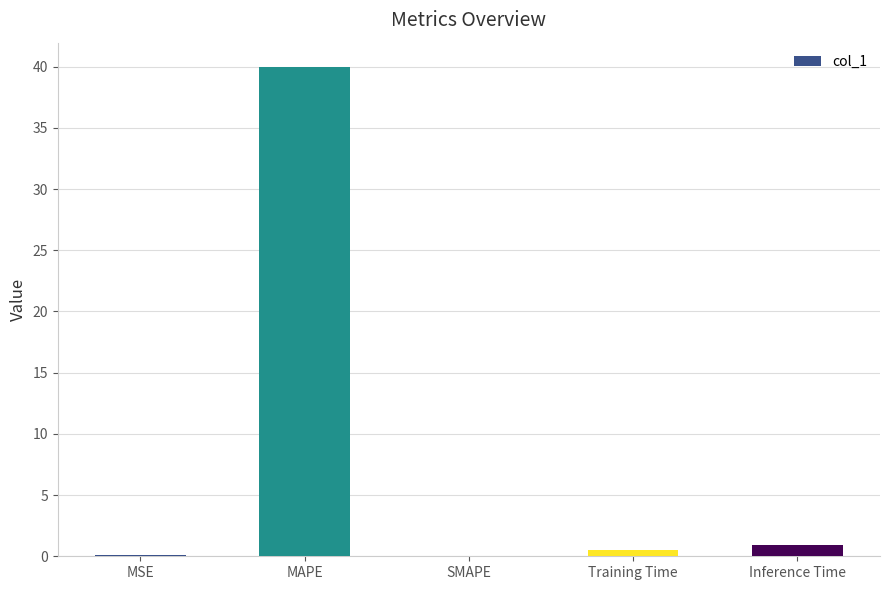

True or false: the data shows 40.0 at MAPE.

True